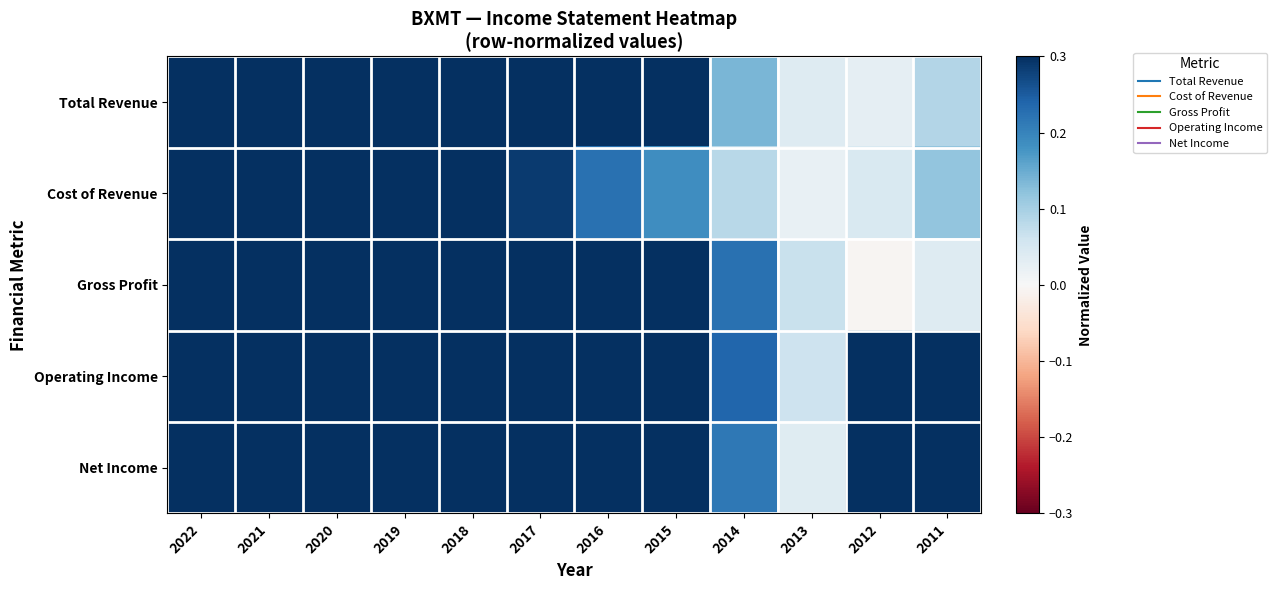

What is the maximum value shown in the chart?

1.0